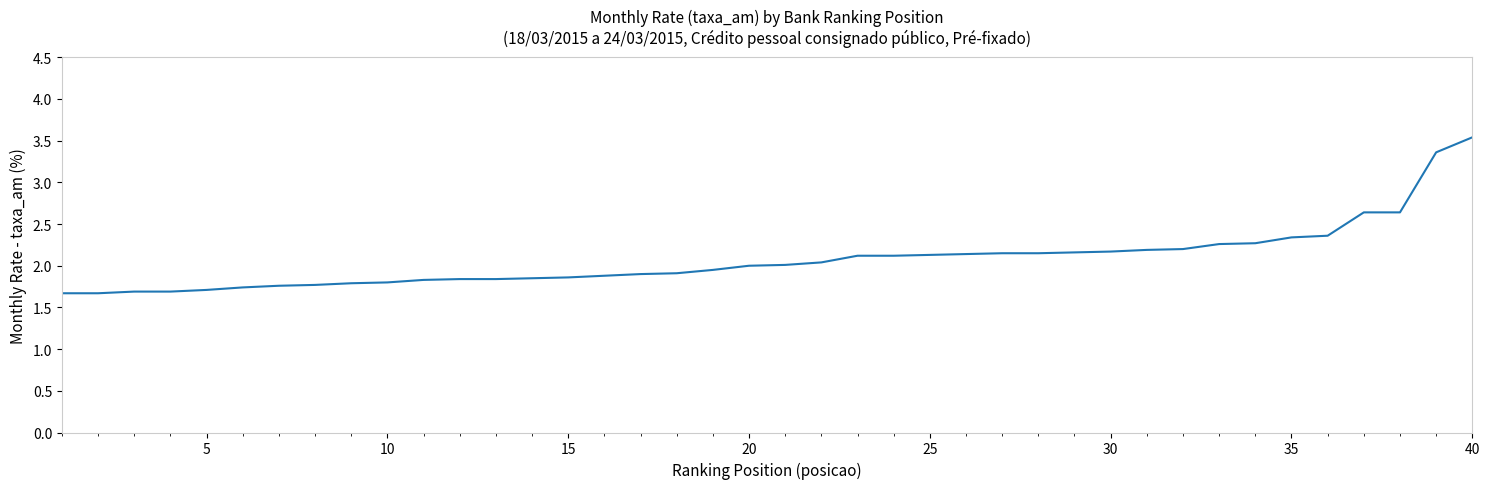

What is the smallest value displayed?

1.7